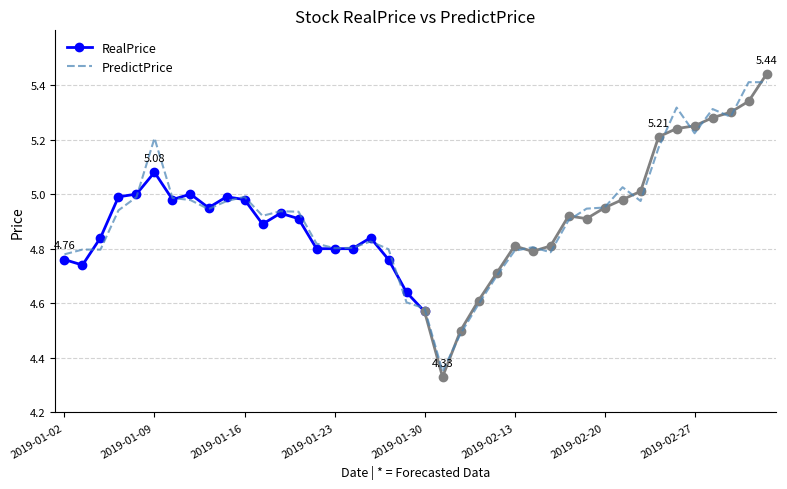

The value at 2019-03-04 is 5.4. True or false?

True